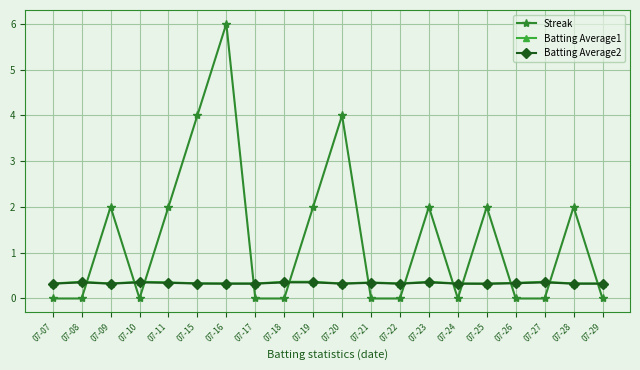

Which series has the widest spread of values?

Streak